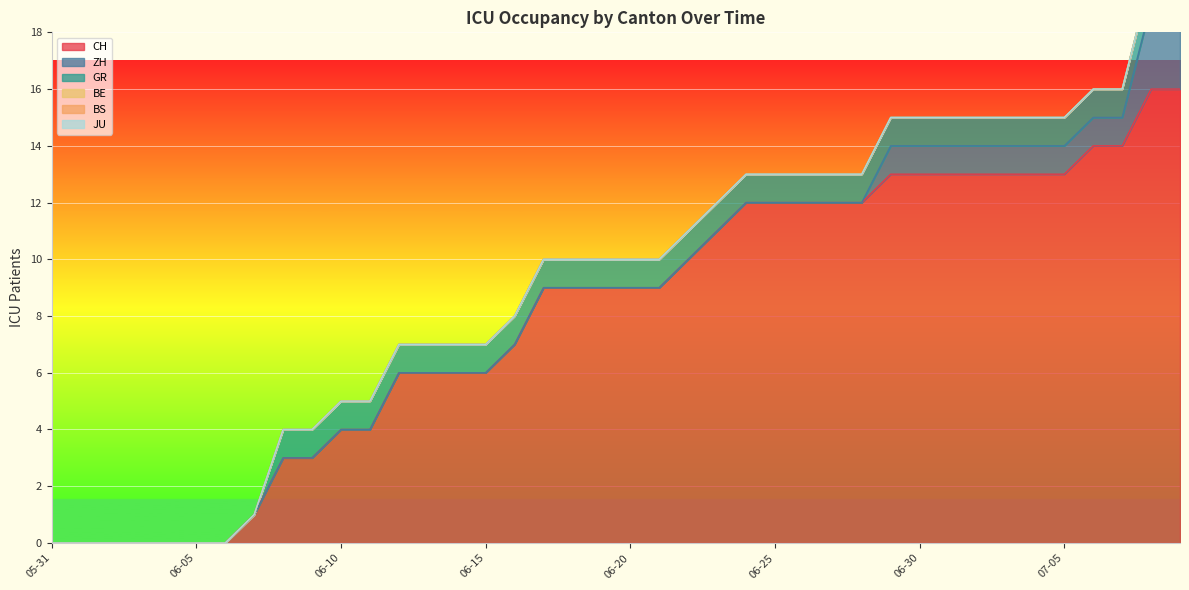

What is the difference between the highest and lowest values at 2020-06-25?

12